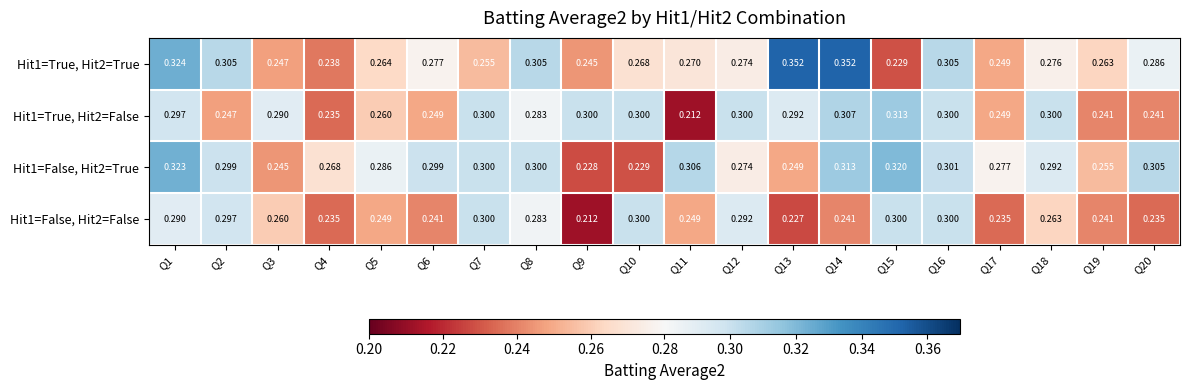

Is the value of Hit1=True, Hit2=False at Q9 greater than the value of Hit1=True, Hit2=True at Q2?

No